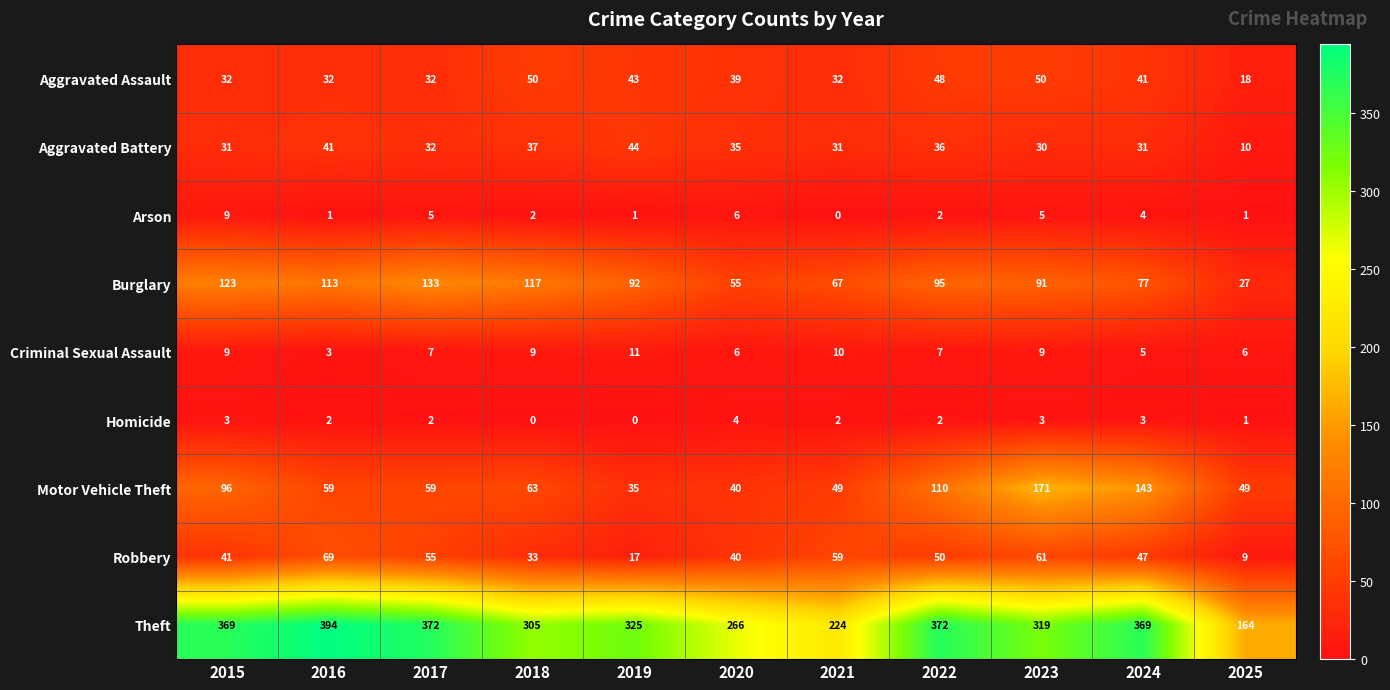

What is the difference between the second highest and second lowest values in the Motor Vehicle Theft series?

103